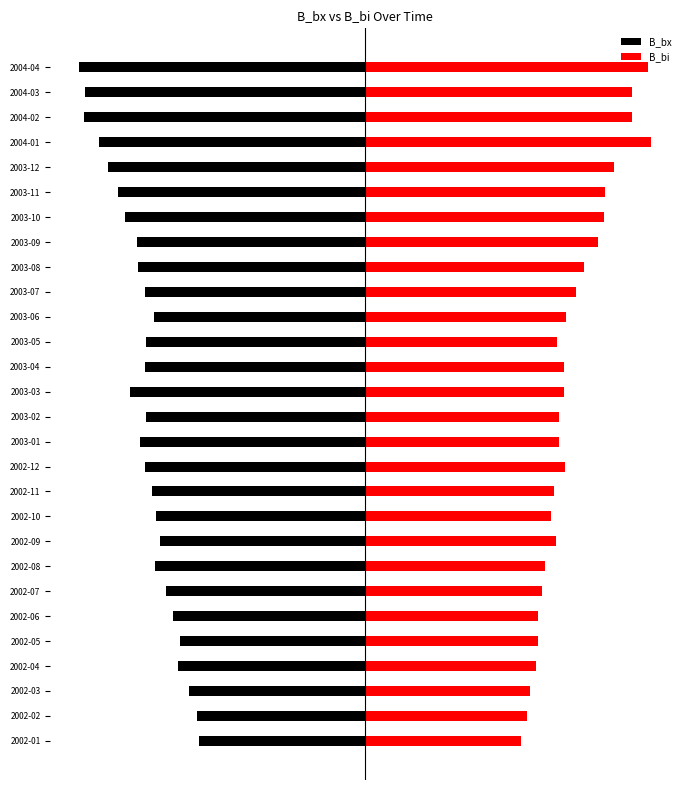

How many groups of bars are there?

28